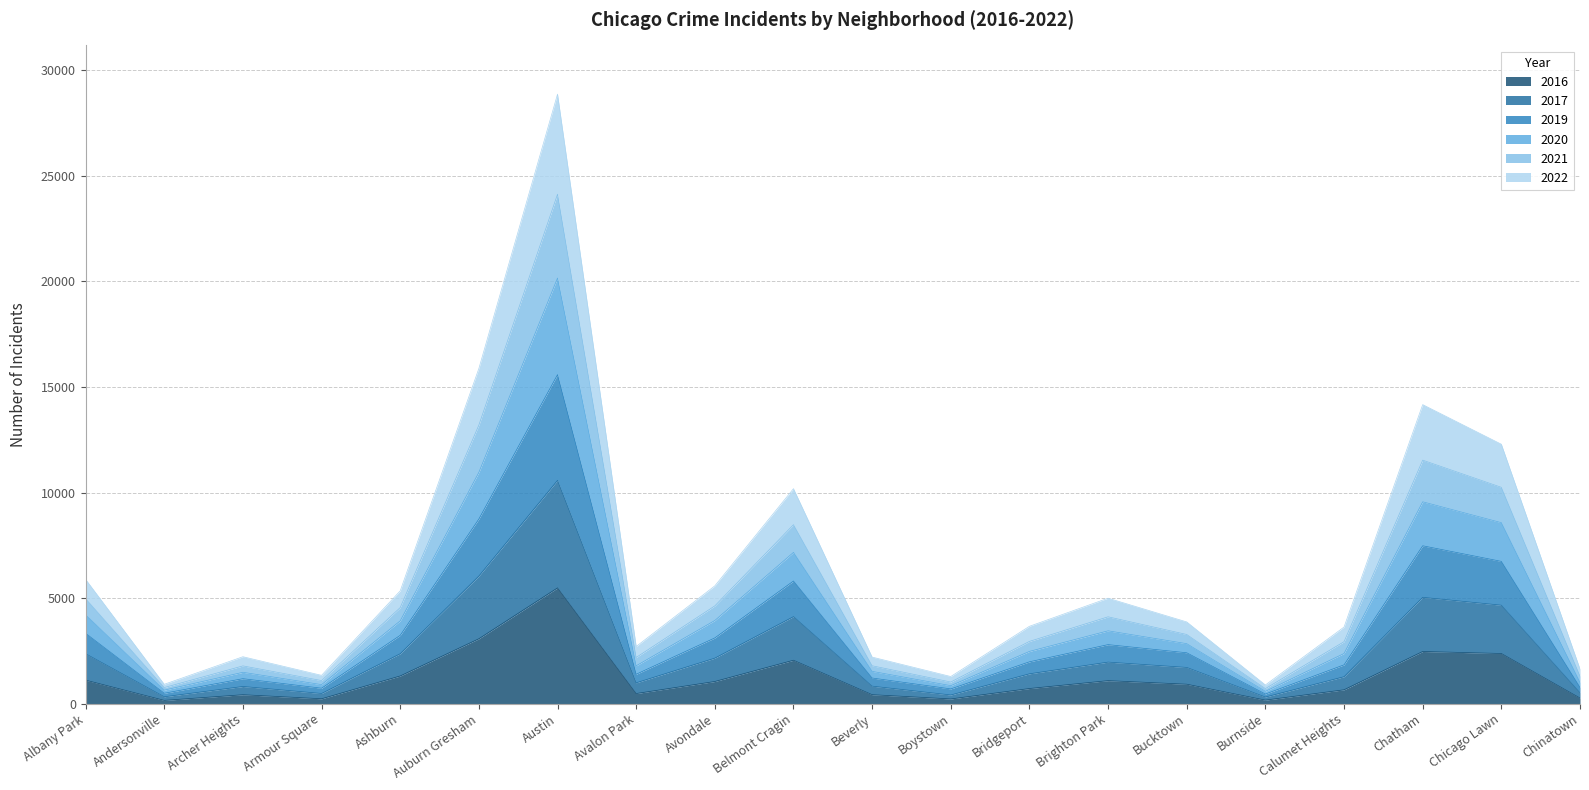

Which category has the lowest value across all series?

Andersonville